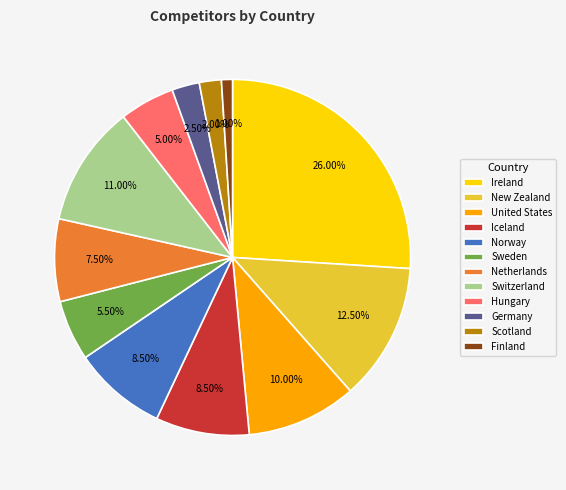

Which category has the biggest portion of the pie?

Ireland